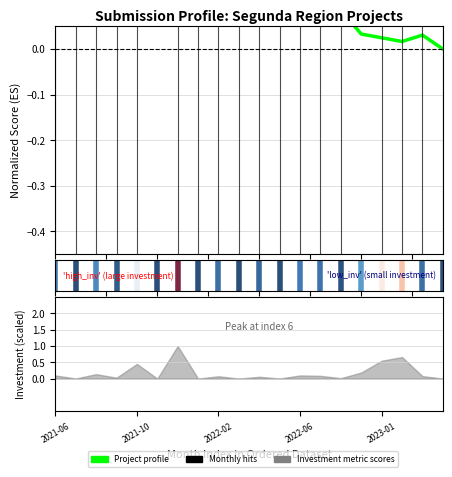

True or false: the data shows 0.0 at 2022-06.

False